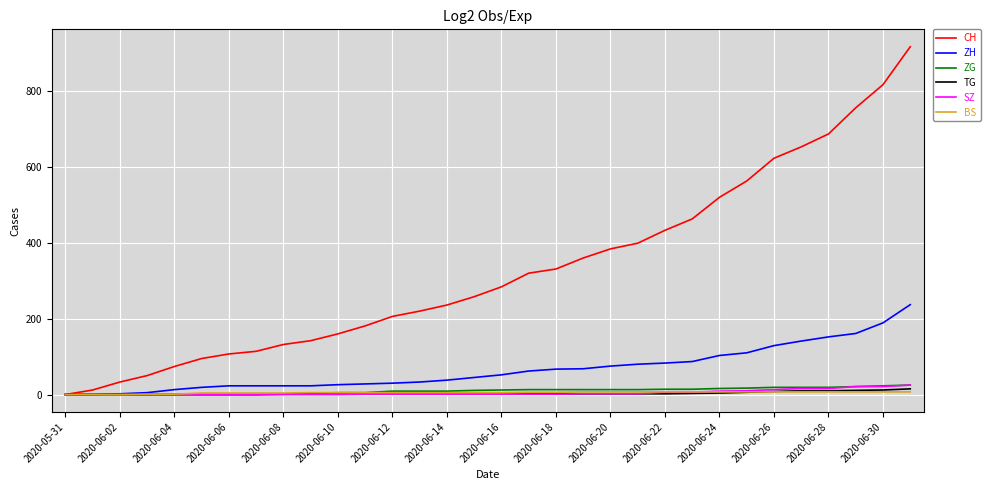

What is the maximum value for ZG?

25